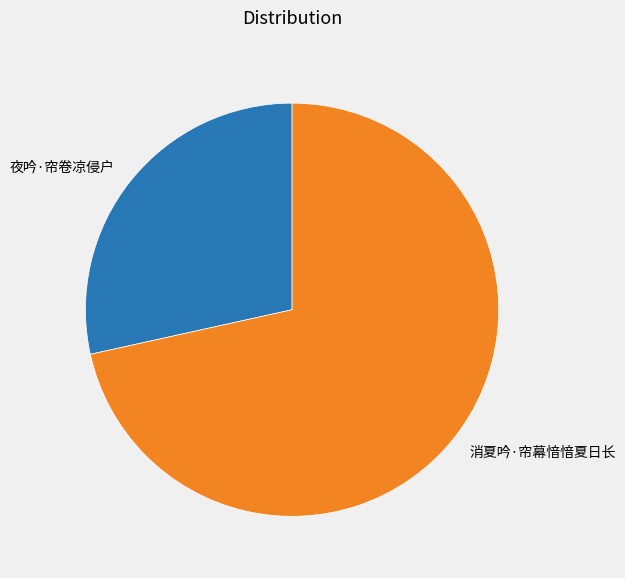

Which slice is the largest?

消夏吟·帘幕愔愔夏日长